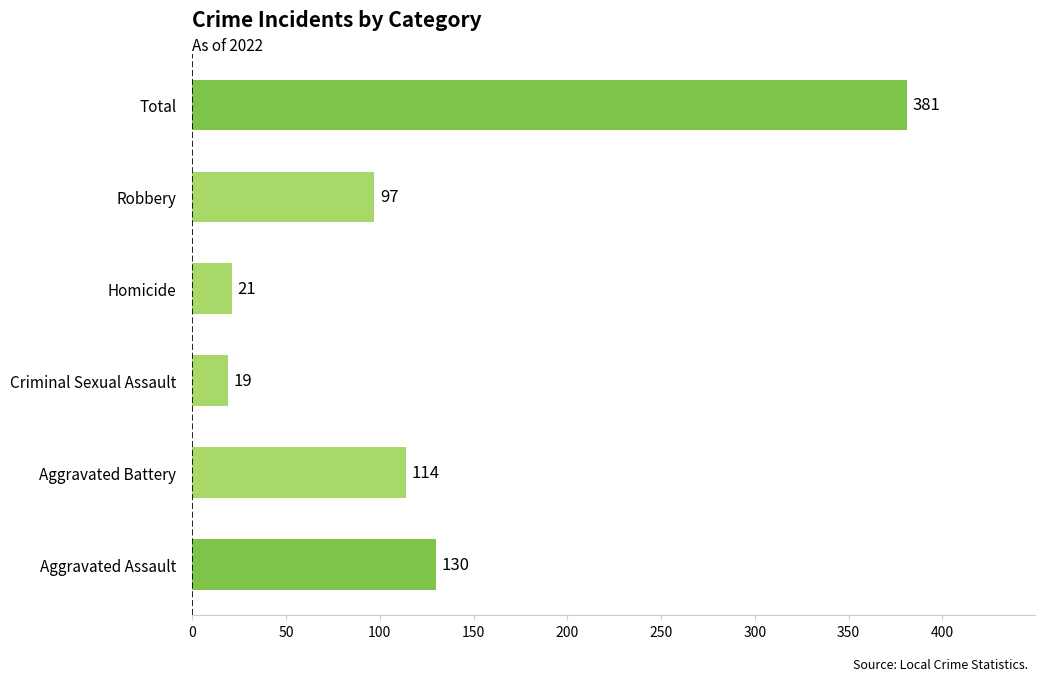

How many distinct data groups are displayed?

1